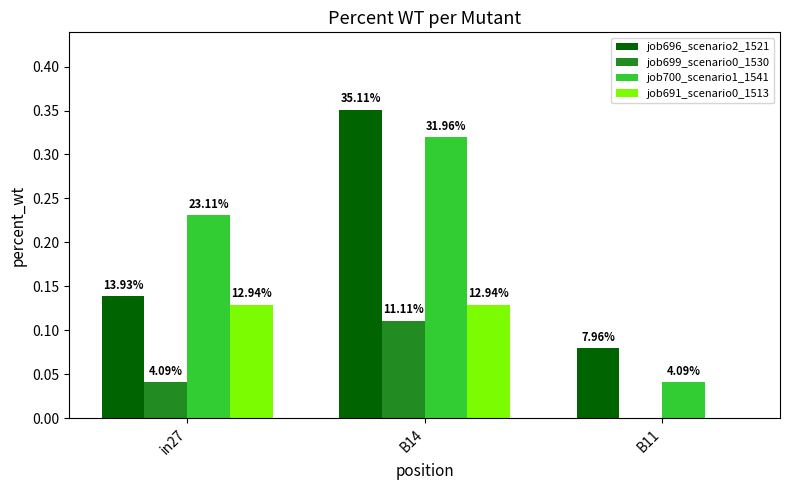

Are the bars horizontal?

No